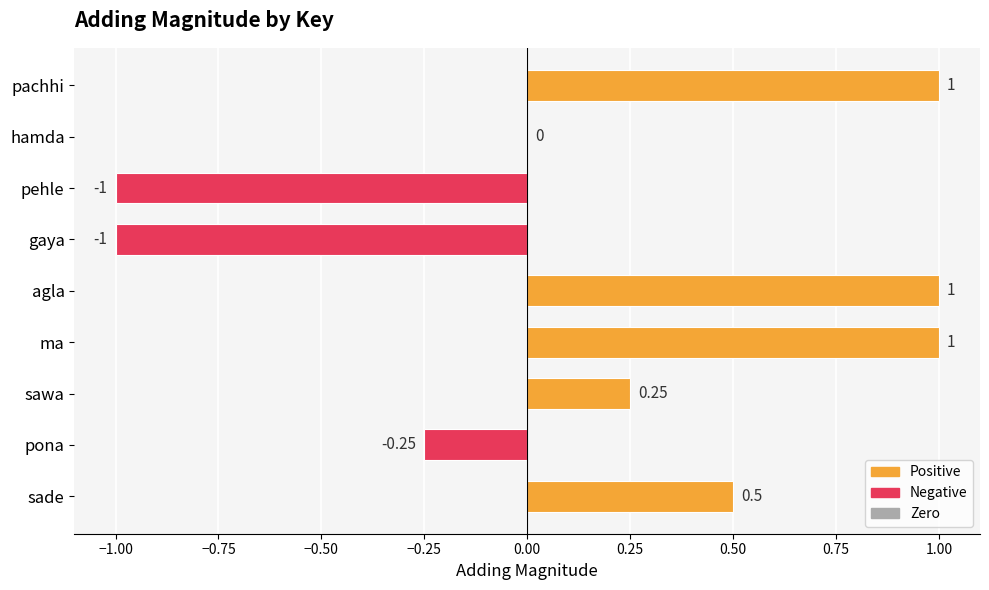

Where is the data nearest to the value 0?

hamda